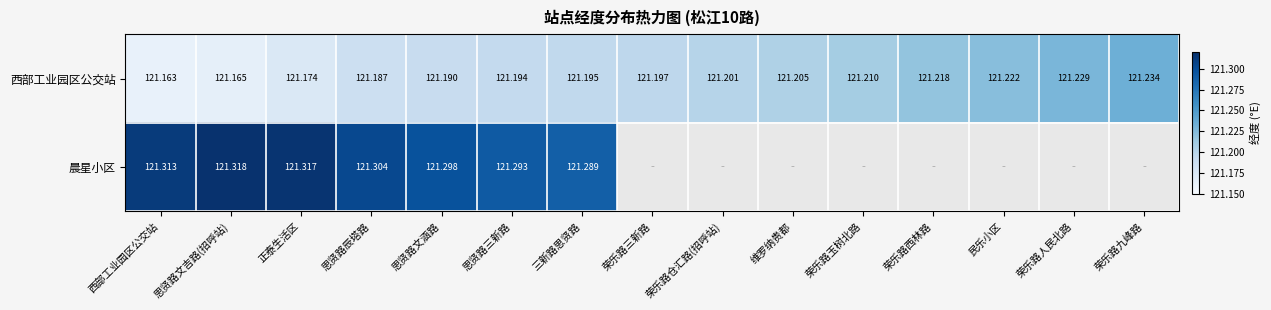

At how many categories does at least one series exceed 121?

15